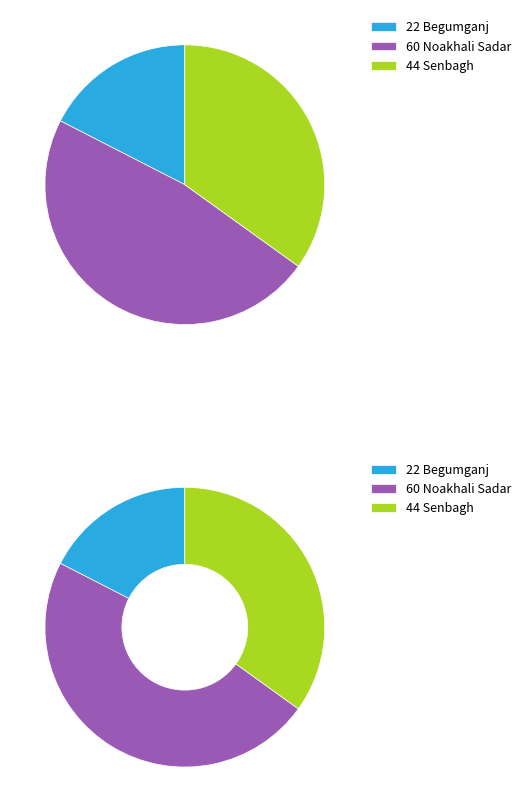

What percentage is the Senbagh slice, to the nearest percent?

35%